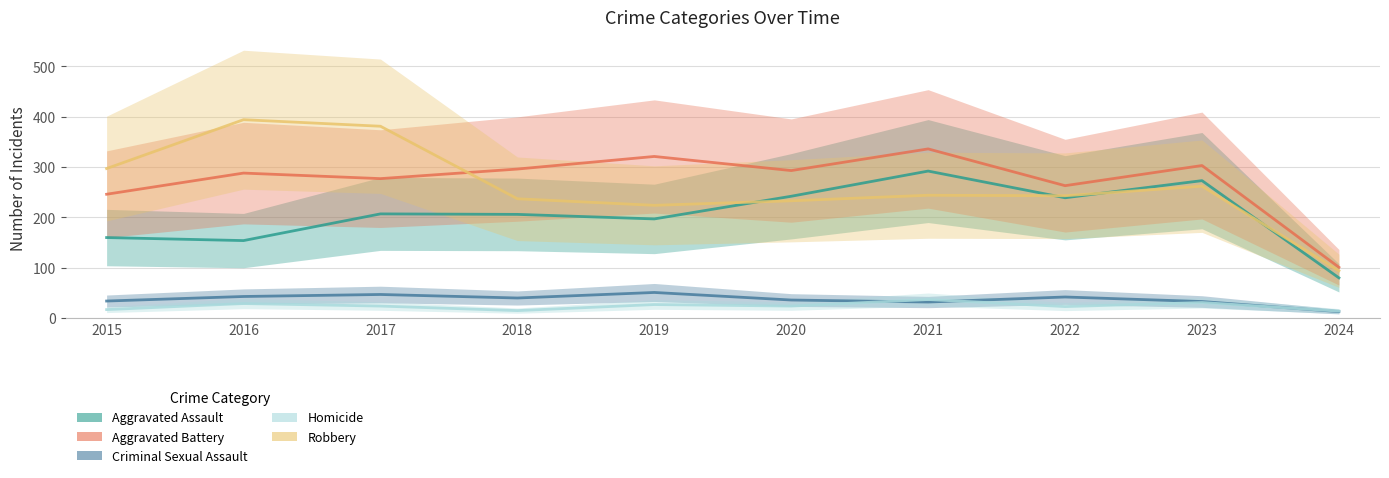

How many times do Aggravated Assault and Robbery cross each other?

4